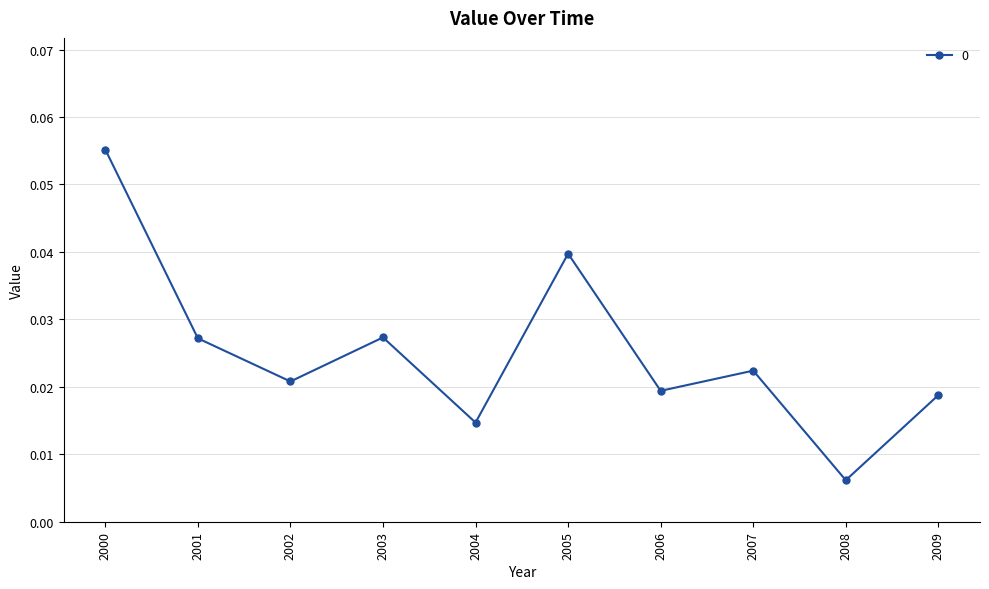

True or false: there are more than 2 points higher than both neighbors.

True